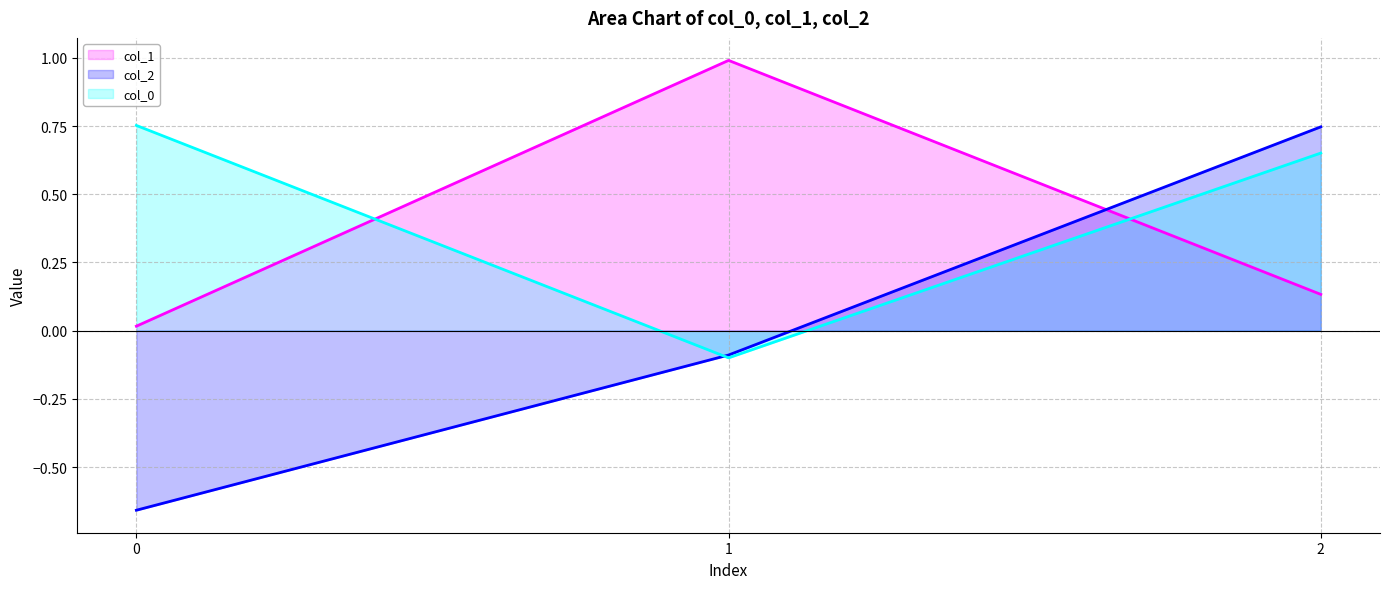

What is the value of the col_2 line point at the 2nd from the left?

-0.1